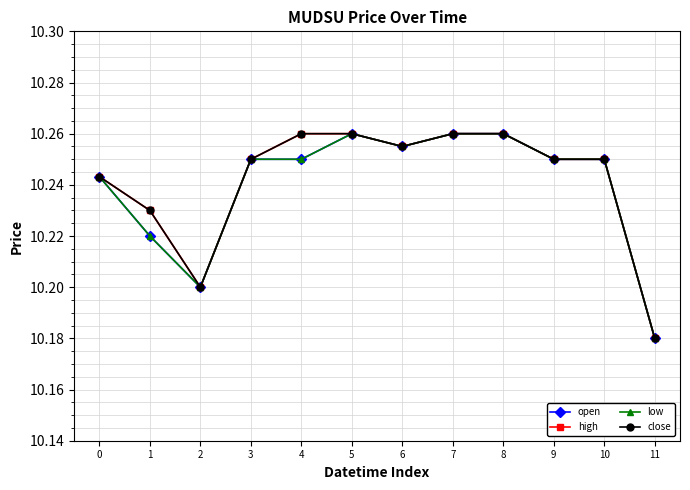

Reading right to left, what are all the values shown in this chart?

open: 10.2	10.2	10.2	10.3	10.3	10.3	10.3	10.2	10.2	10.2	10.2	10.2
high: 10.2	10.2	10.2	10.3	10.3	10.3	10.3	10.3	10.2	10.2	10.2	10.2
low: 10.2	10.2	10.2	10.3	10.3	10.3	10.3	10.2	10.2	10.2	10.2	10.2
close: 10.2	10.2	10.2	10.3	10.3	10.3	10.3	10.3	10.2	10.2	10.2	10.2